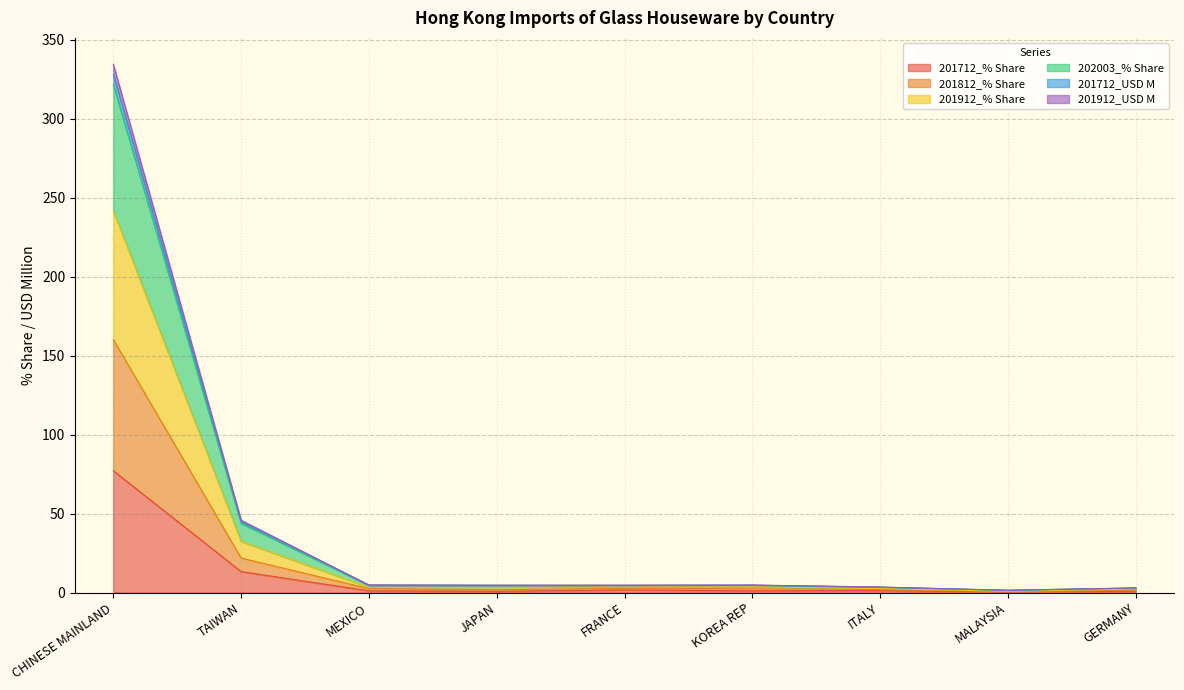

At which category is the sum across all series the highest?

CHINESE MAINLAND